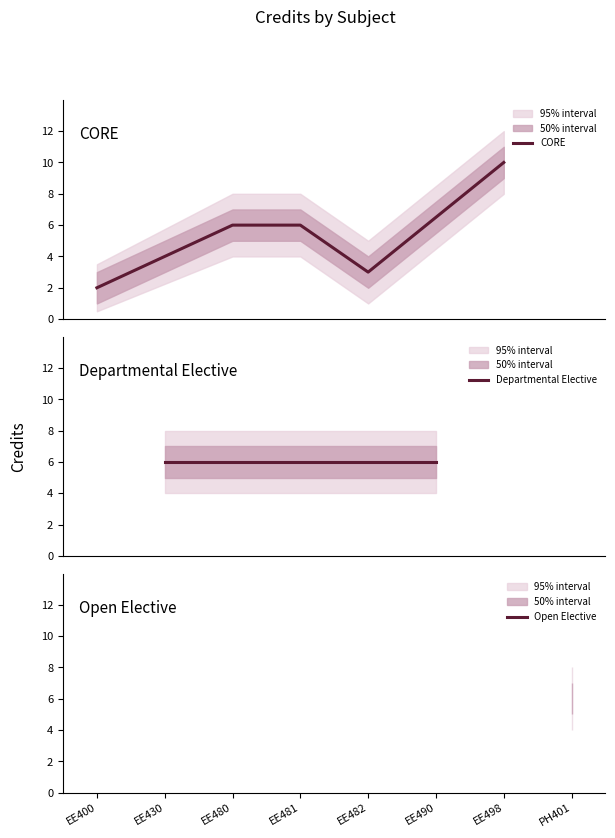

The Credit_low series shows 2.0 at 5. True or false?

True